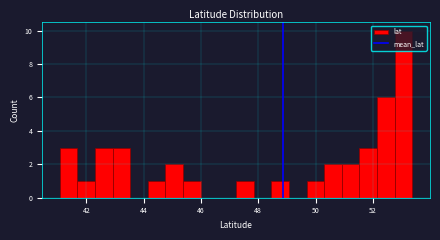

Read against the x-axis, roughly where is the centre of the tallest bar?

53.0